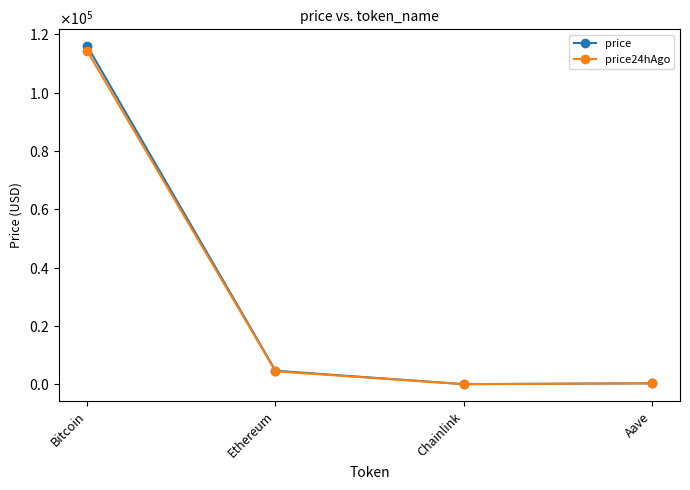

What is the label of the 1st point from the left?

Bitcoin